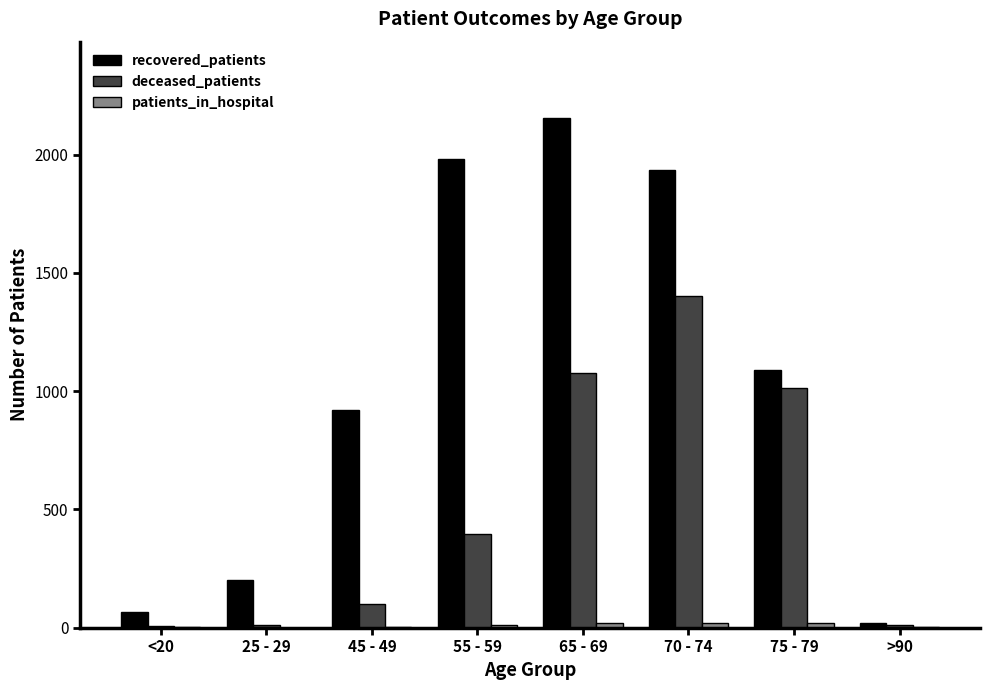

Which series has the largest total across all categories?

recovered_patients